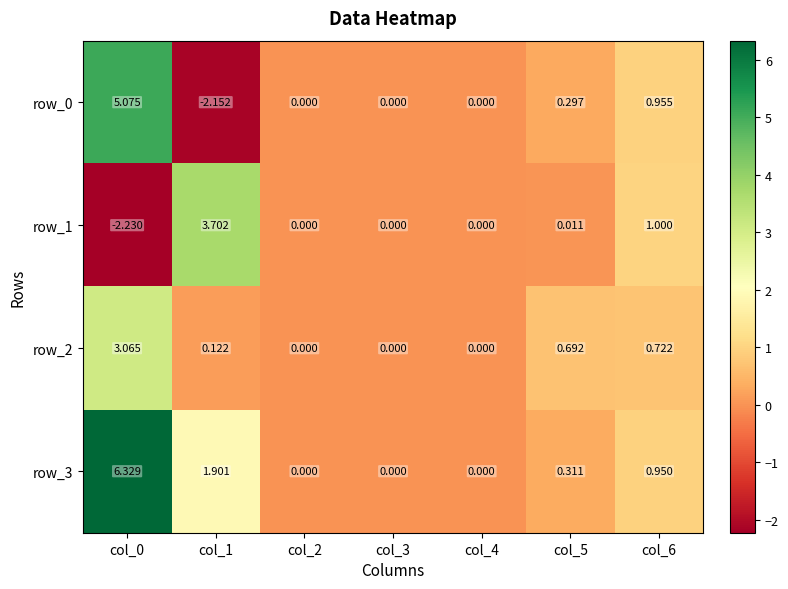

Reading right to left, what are all the values shown in this chart?

row_0: 1.0	0.3	0.0	0.0	0.0	-2.2	5.1
row_1: 1.0	0.0	0.0	0.0	0.0	3.7	-2.2
row_2: 0.7	0.7	0.0	0.0	0.0	0.1	3.1
row_3: 1.0	0.3	0.0	0.0	0.0	1.9	6.3